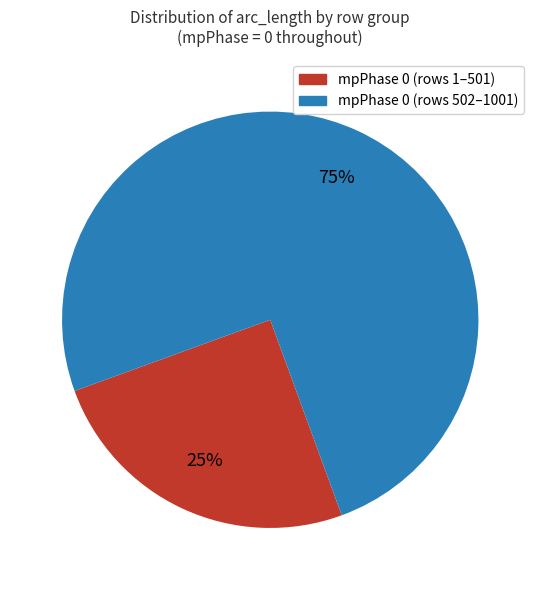

How many segments does this pie chart have?

2